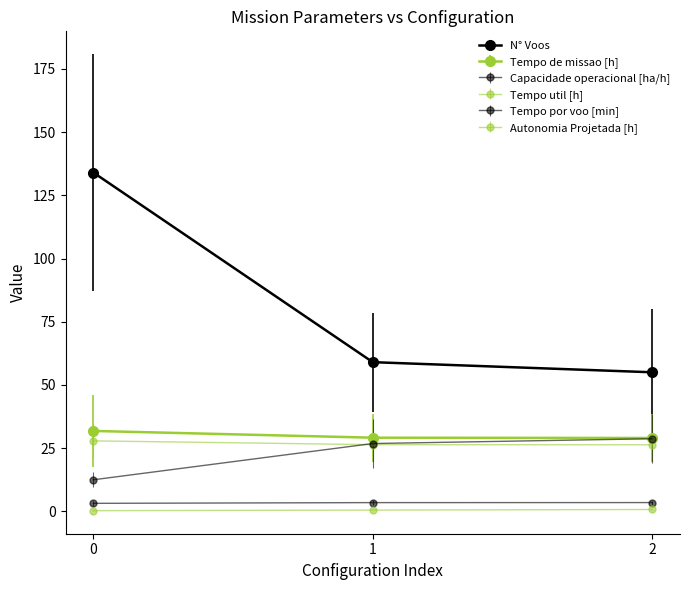

What is the value of the Autonomia Projetada [h] point at the 2nd from the left?

0.5